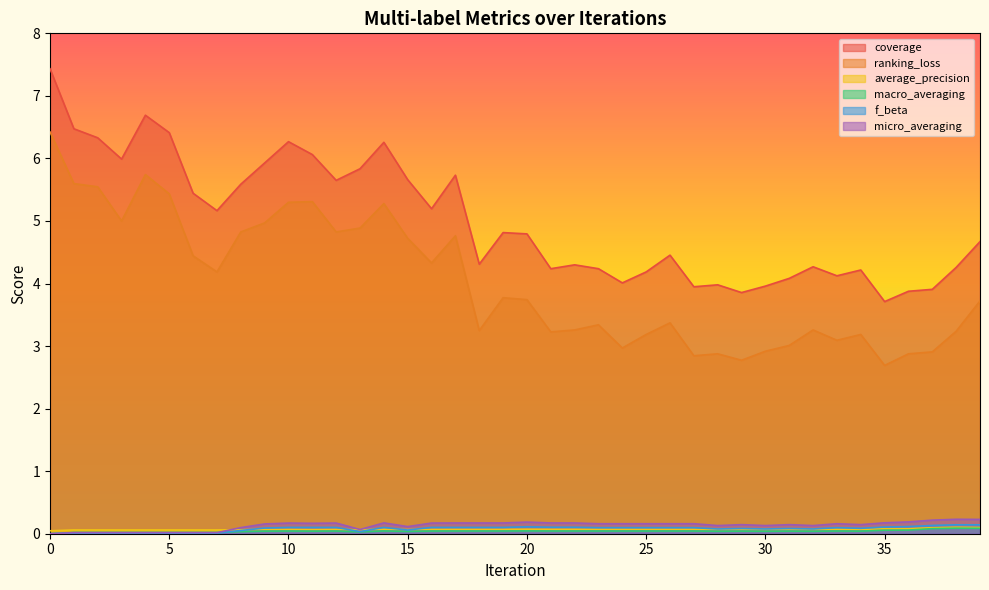

The f_beta series shows 0.0 at 6. True or false?

True